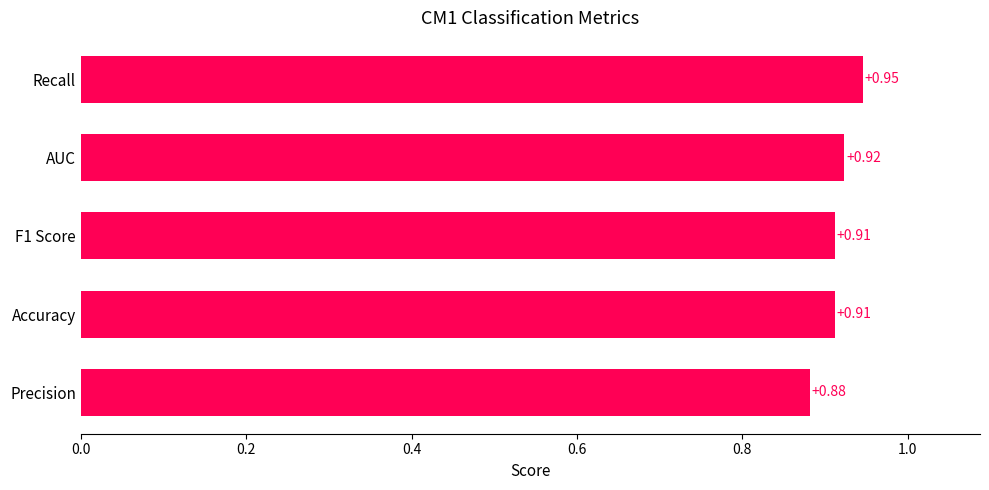

How many categories are shown in the chart?

5